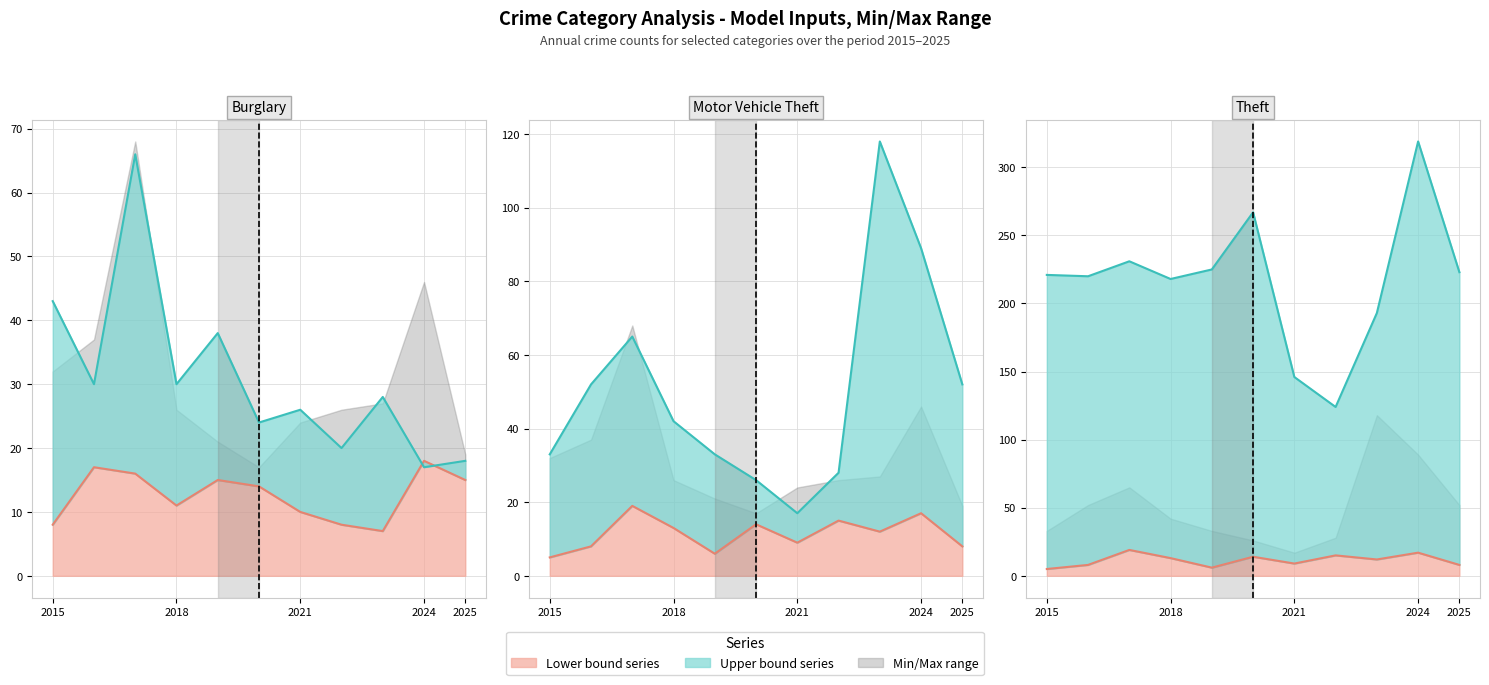

What is the difference between the highest and lowest values at 2015?

216